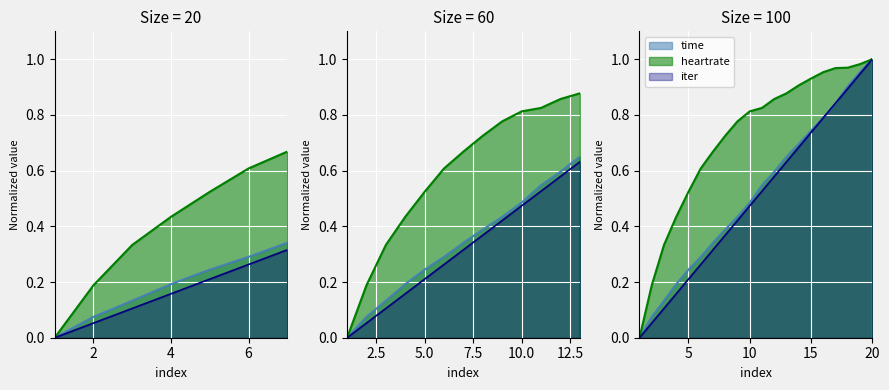

True or false: iter and heartrate intersect in this chart.

False